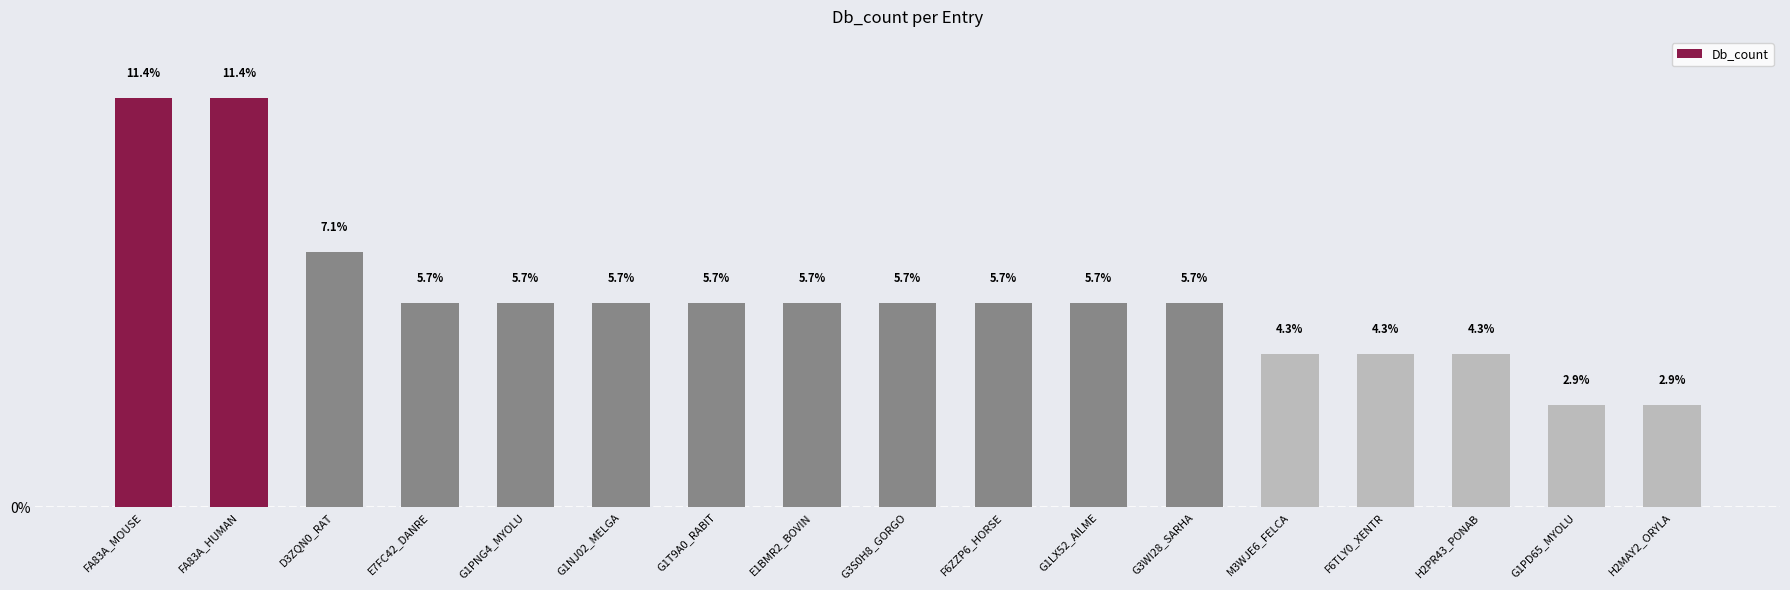

What is the maximum value shown in the chart?

11.4